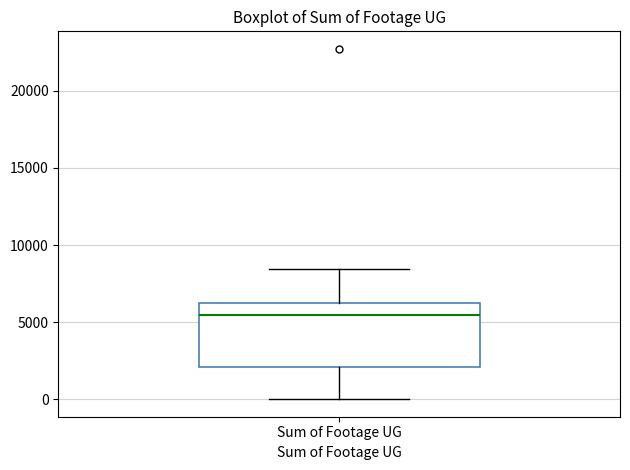

Transcribe this box plot: give where the median line is, the range the box spans, and where the two whiskers end, as read against the y-axis. The values are not printed on the chart, so give them approximately, as read against the axis.

median 5500, box 2000 to 6500, whiskers 0 to 8500